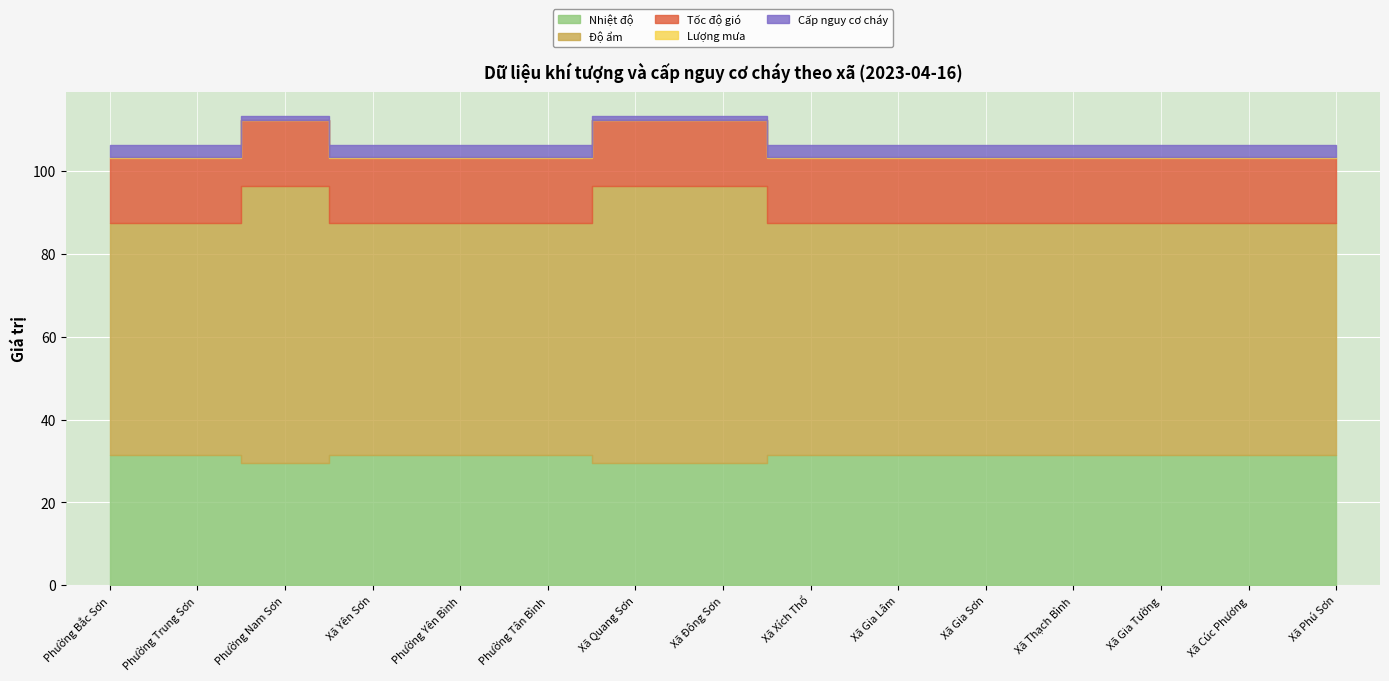

Which series has the widest spread of values?

Độ ẩm